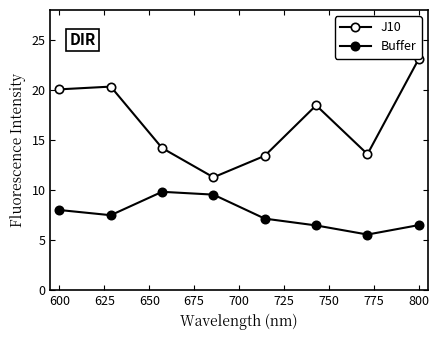

How many lines are shown in the chart?

2